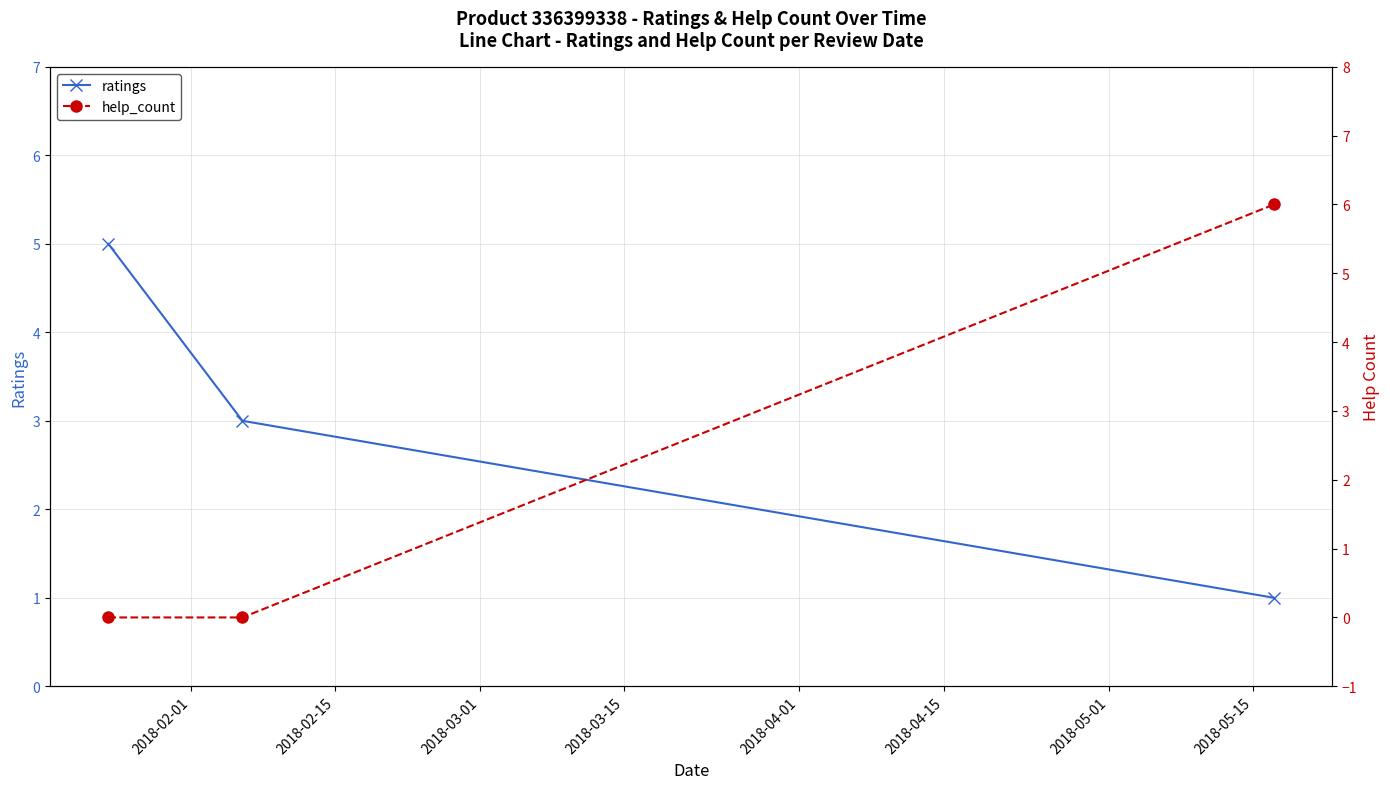

What position from the left is 2018-02-01?

1